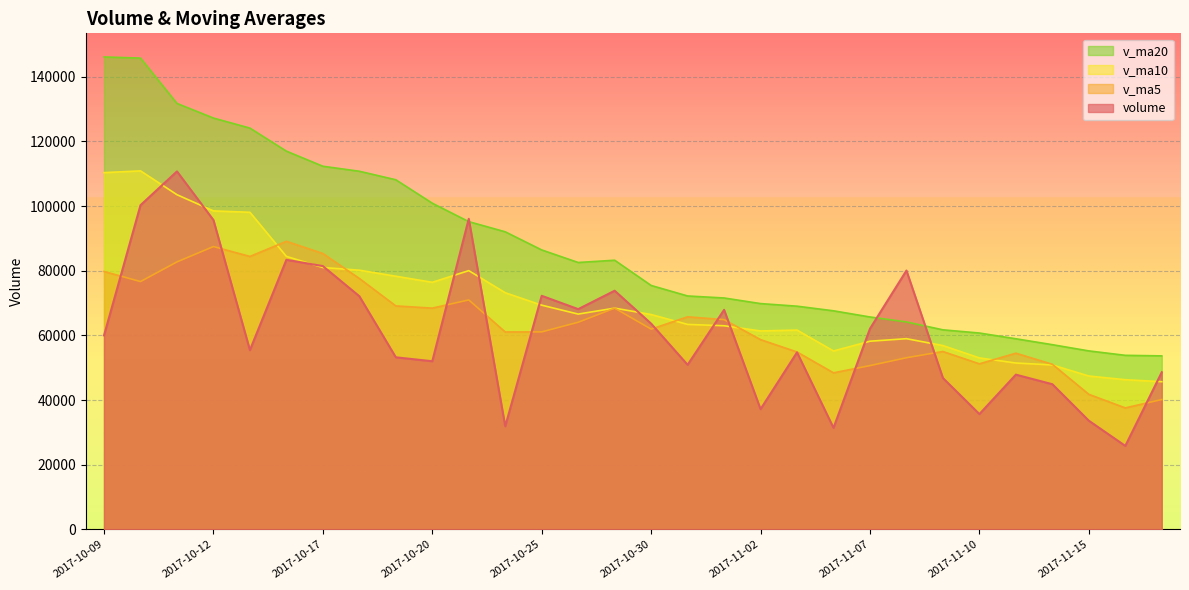

Is it true that v_ma5 equals 22369.5 at 2017-11-01?

False